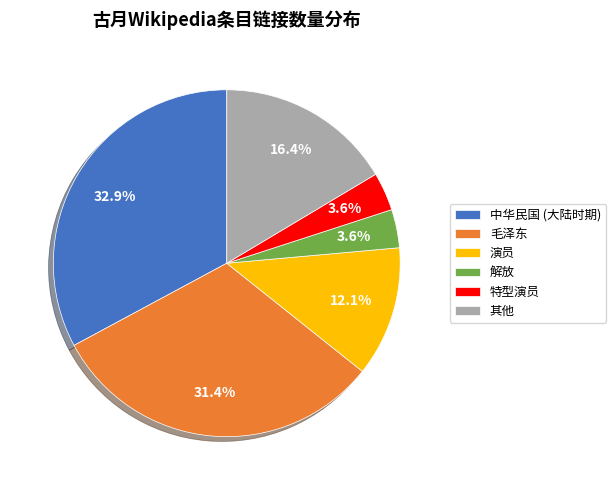

Is there any slice that represents more than half of the pie?

No